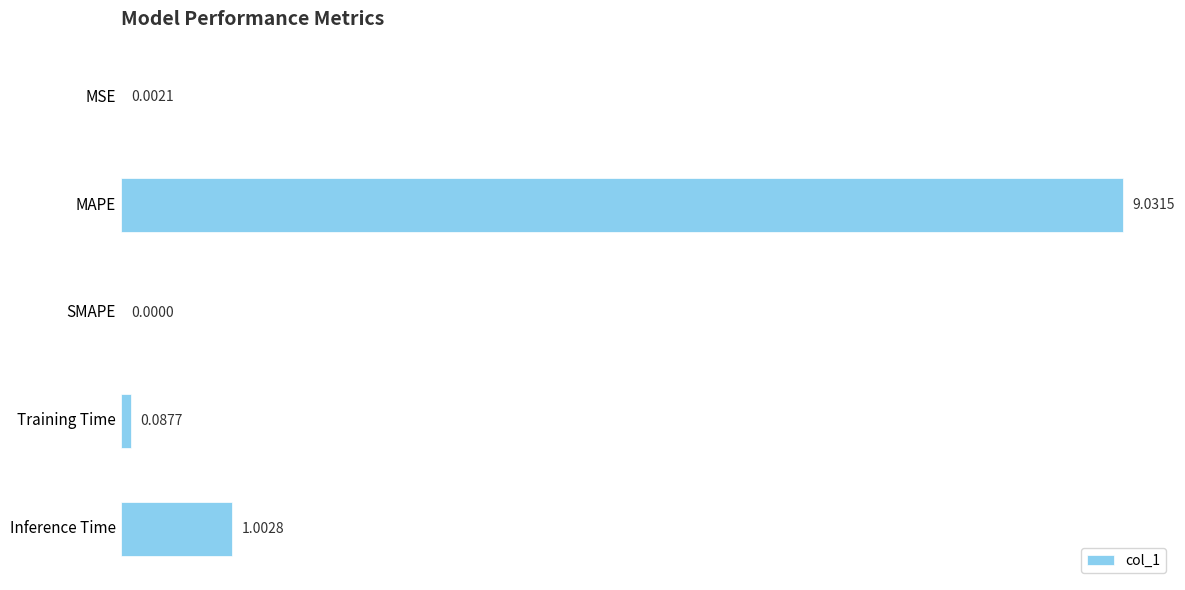

How many data points are above 0?

4